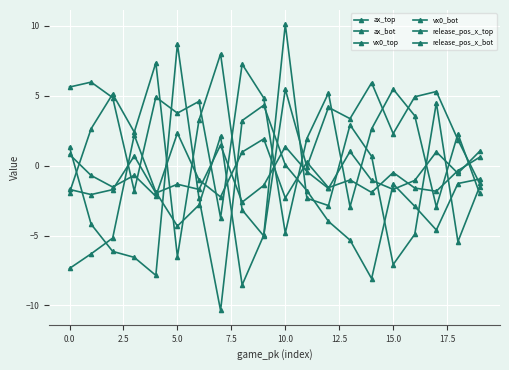

At which category does ax_top reach its first local peak?

5.0